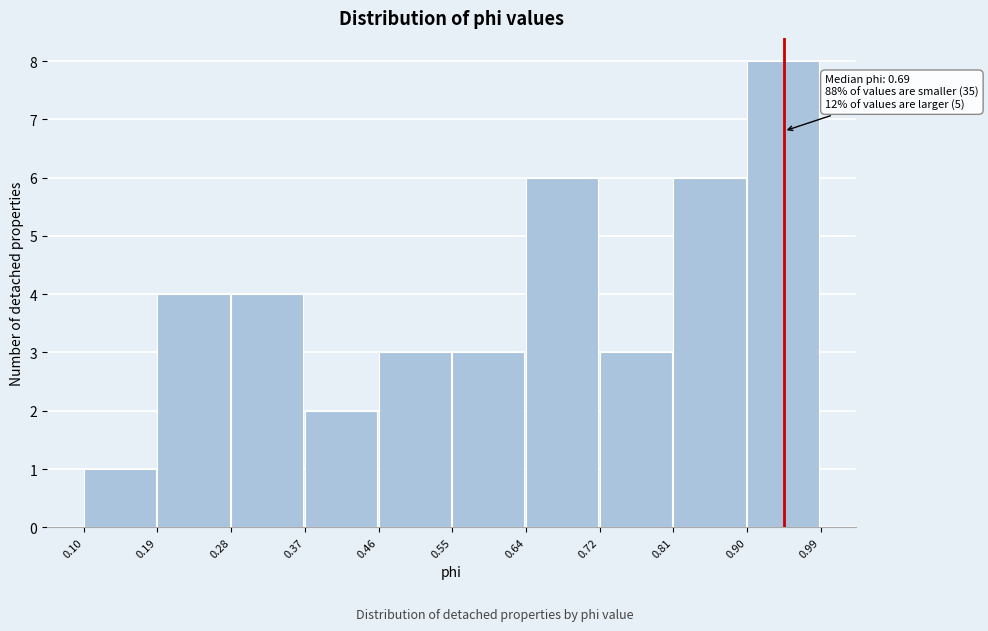

Which range on the x-axis has the tallest bar?

0.90 to 0.99